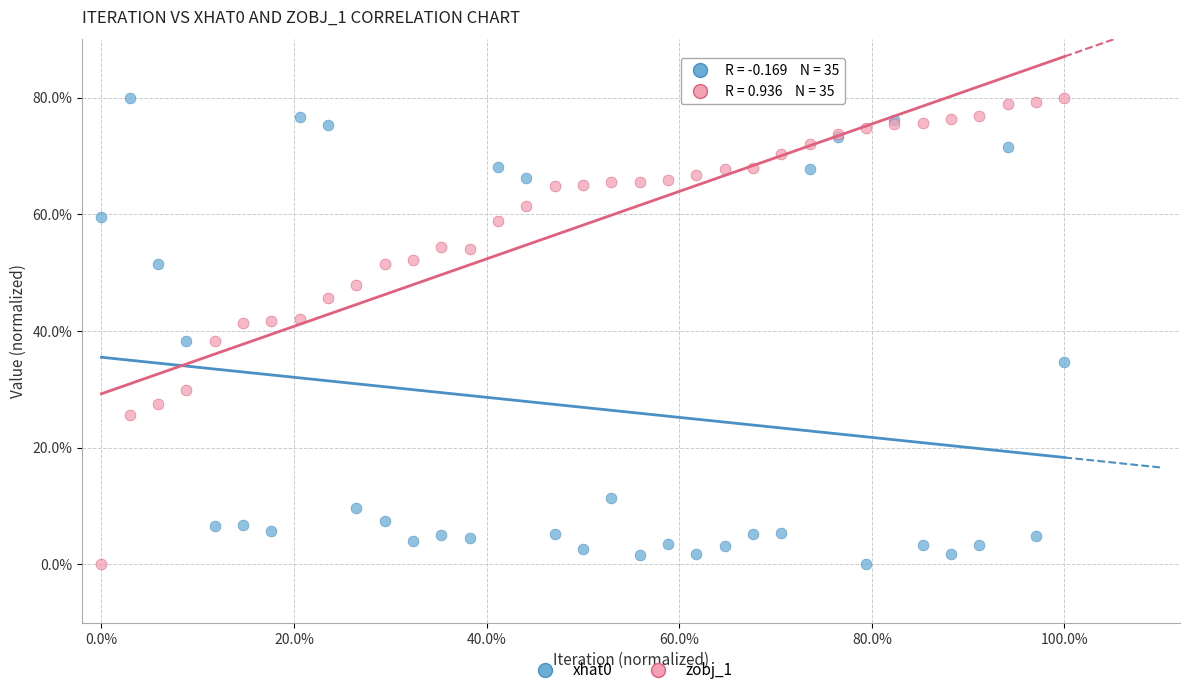

What is the X range (max minus min) for the scatter plot?

100.0